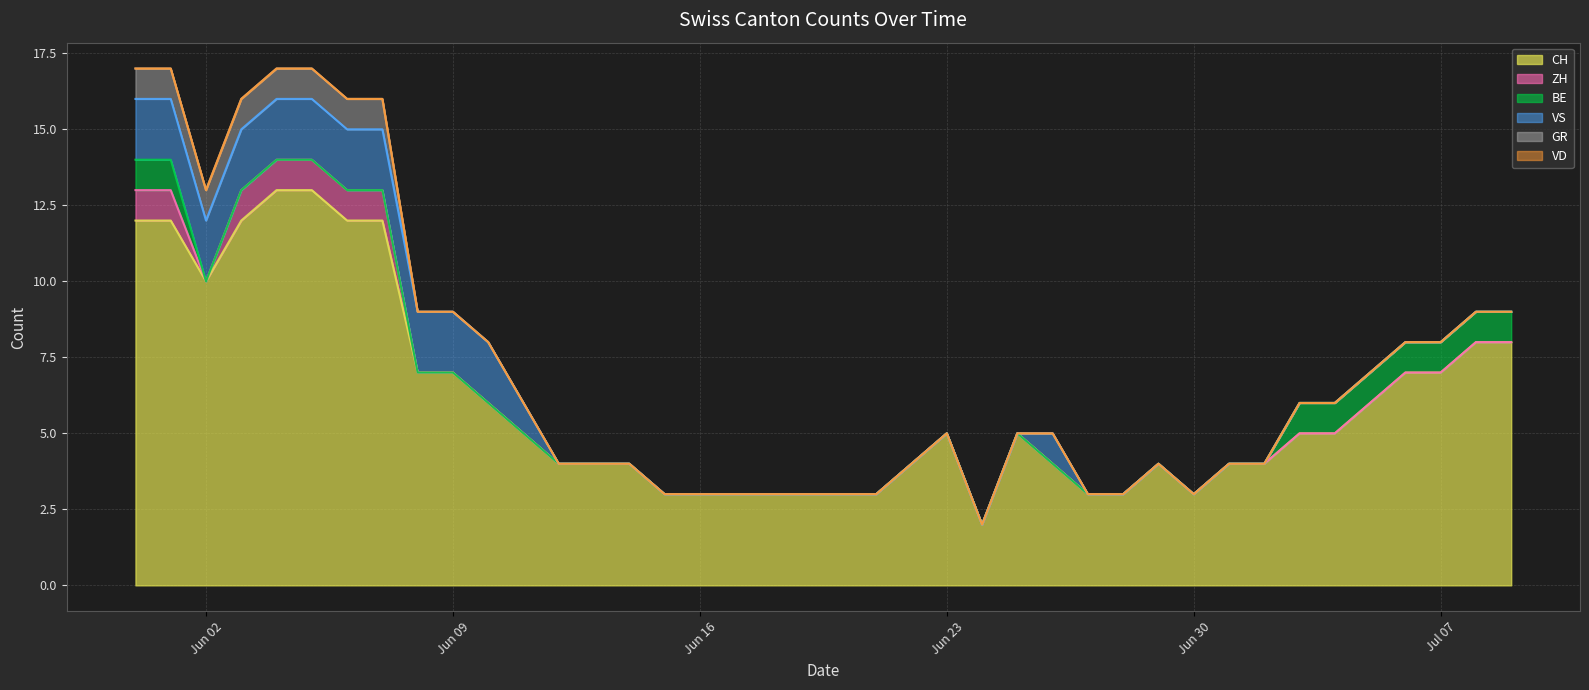

Reading left to right, list all the values displayed in this chart.

CH: 12	12	10	12	13	13	12	12	7	7	6	5	4	4	4	3	3	3	3	3	3	3	4	5	2	5	4	3	3	4	3	4	4	5	5	6	7	7	8	8
ZH: 1	1	0	1	1	1	1	1	0	0	0	0	0	0	0	0	0	0	0	0	0	0	0	0	0	0	0	0	0	0	0	0	0	0	0	0	0	0	0	0
BE: 1	1	0	0	0	0	0	0	0	0	0	0	0	0	0	0	0	0	0	0	0	0	0	0	0	0	0	0	0	0	0	0	0	1	1	1	1	1	1	1
VS: 2	2	2	2	2	2	2	2	2	2	2	1	0	0	0	0	0	0	0	0	0	0	0	0	0	0	1	0	0	0	0	0	0	0	0	0	0	0	0	0
GR: 1	1	1	1	1	1	1	1	0	0	0	0	0	0	0	0	0	0	0	0	0	0	0	0	0	0	0	0	0	0	0	0	0	0	0	0	0	0	0	0
VD: 0	0	0	0	0	0	0	0	0	0	0	0	0	0	0	0	0	0	0	0	0	0	0	0	0	0	0	0	0	0	0	0	0	0	0	0	0	0	0	0